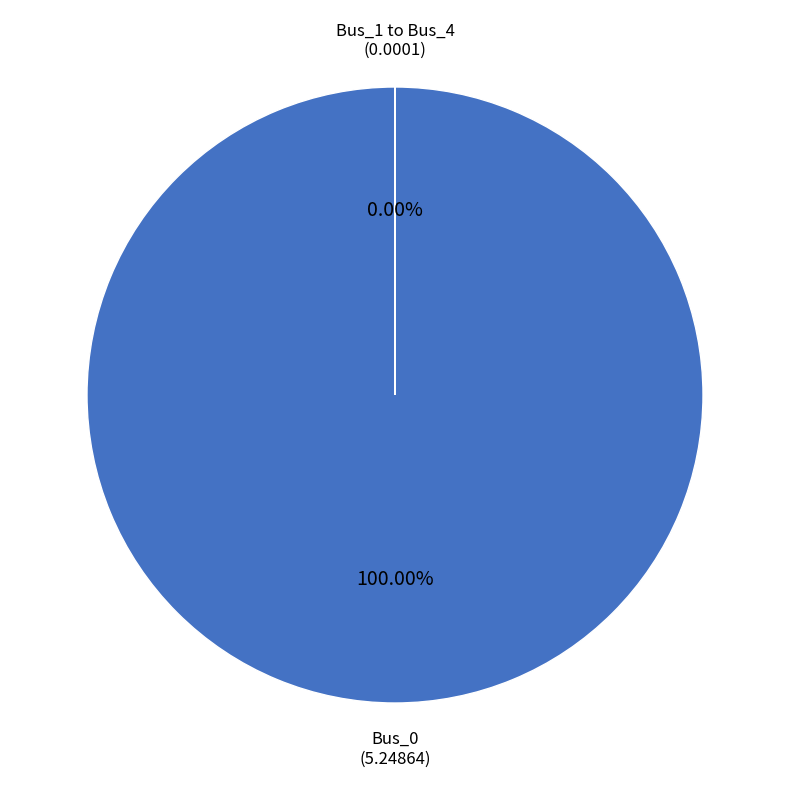

What is the smallest slice in the pie chart?

Bus_1